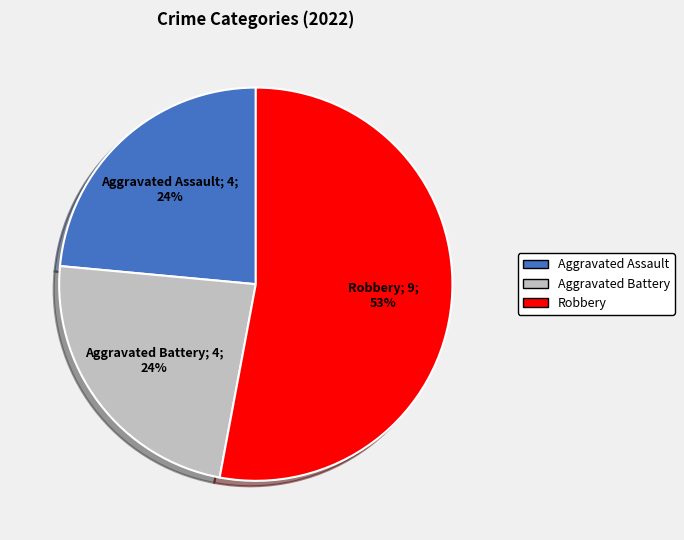

Which slice is the largest?

Robbery